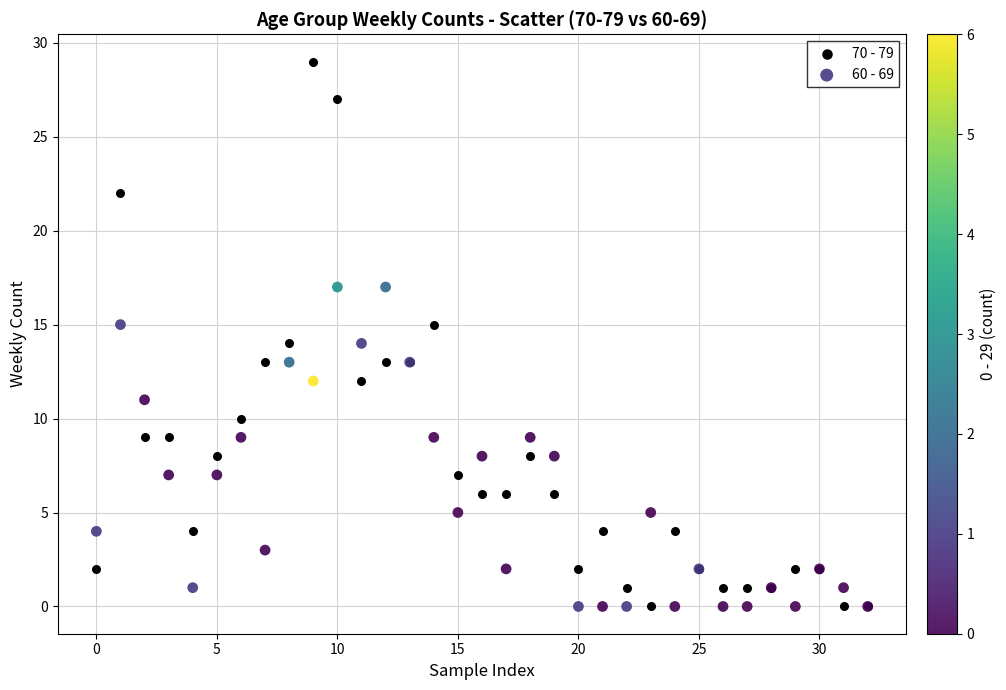

Which series reaches the maximum Y coordinate?

70 - 79